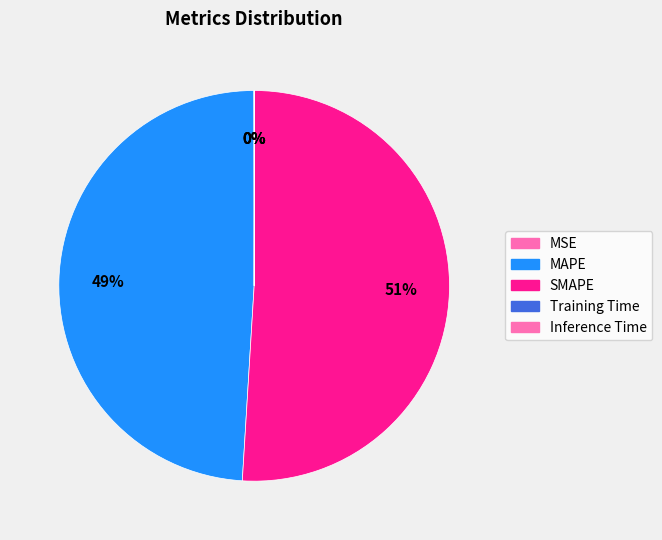

The SMAPE slice represents 65% of the pie. True or false?

False